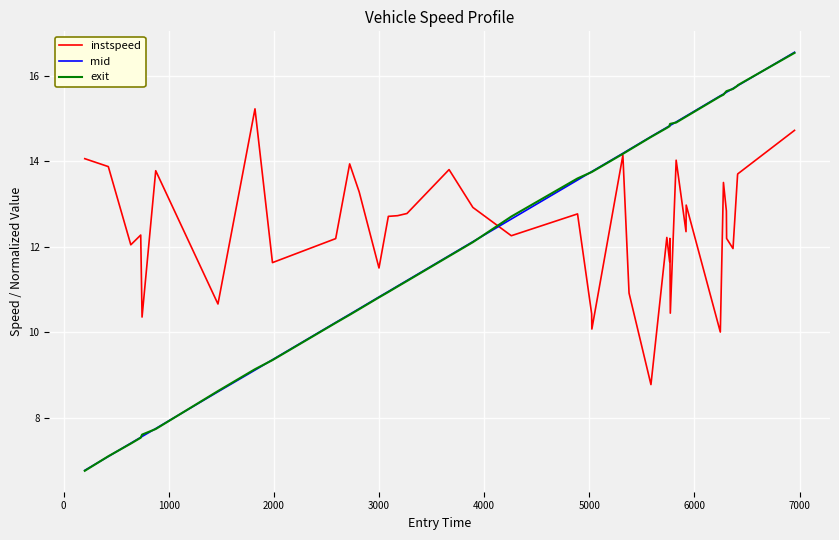

Which series has the largest range (max minus min)?

mid